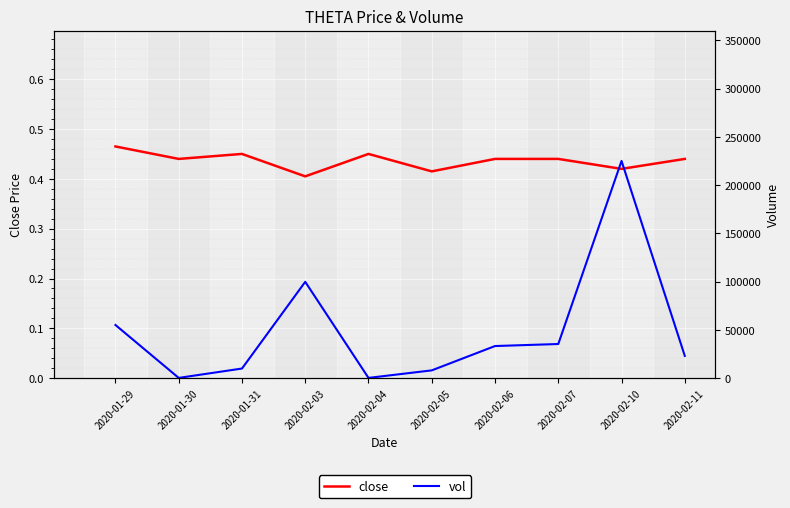

In vol, how many points are lower than both neighbors (excluding endpoints)?

2